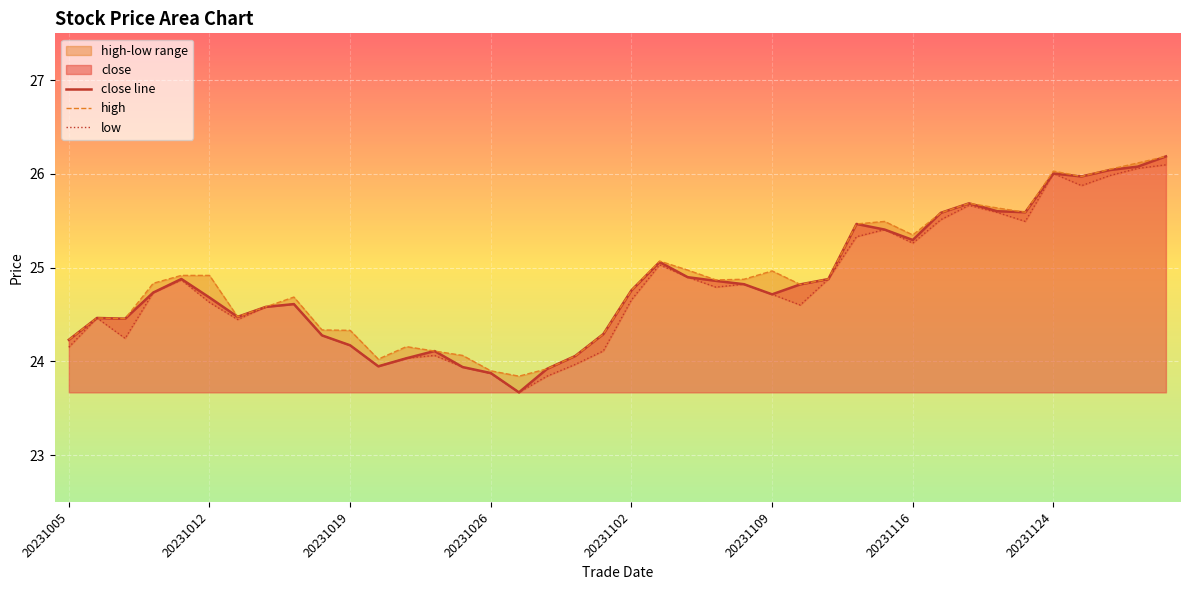

What is the lowest value of the close line series?

23.7